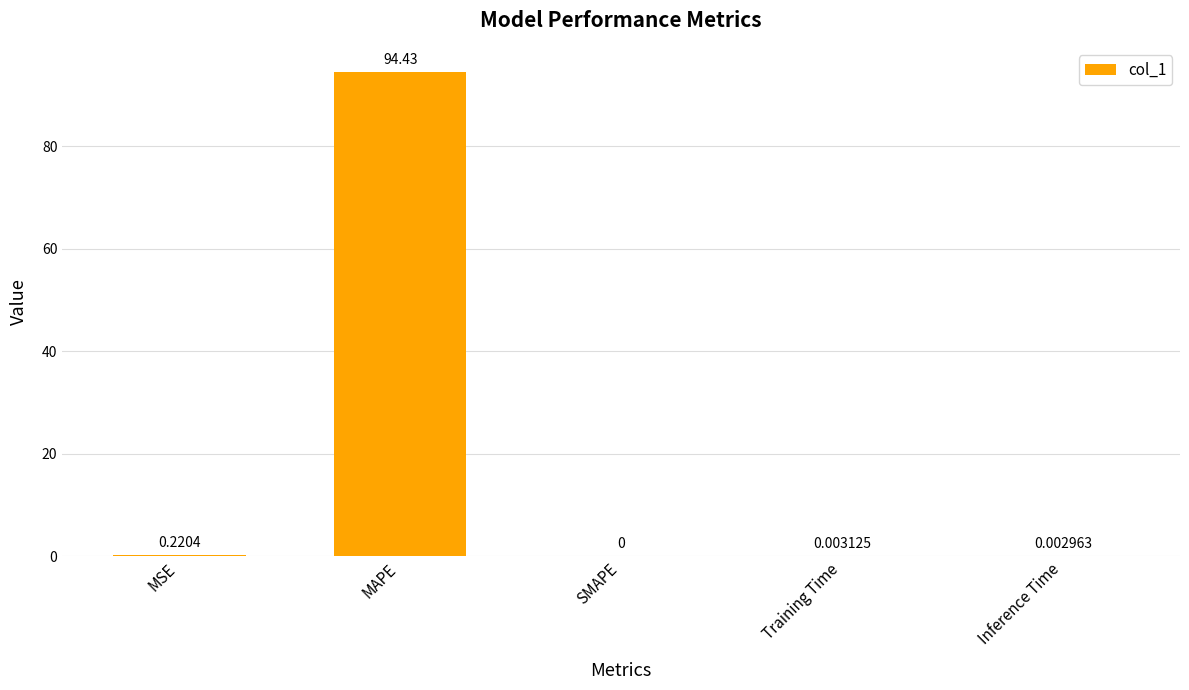

What is the greatest value displayed?

94.4